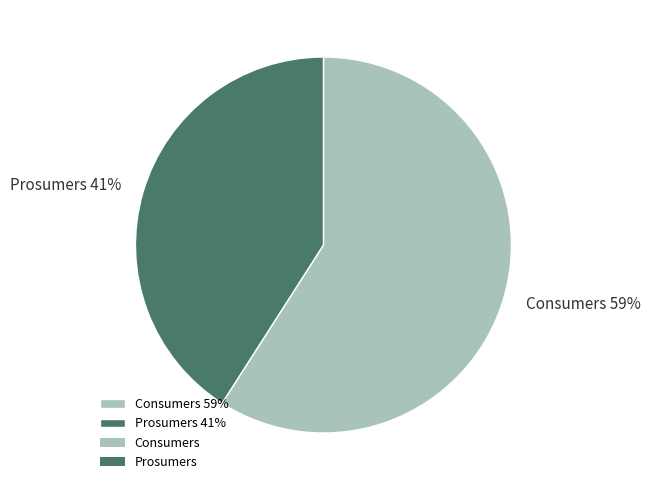

Approximately how many times larger is the value at Consumers compared to Prosumers?

1.4